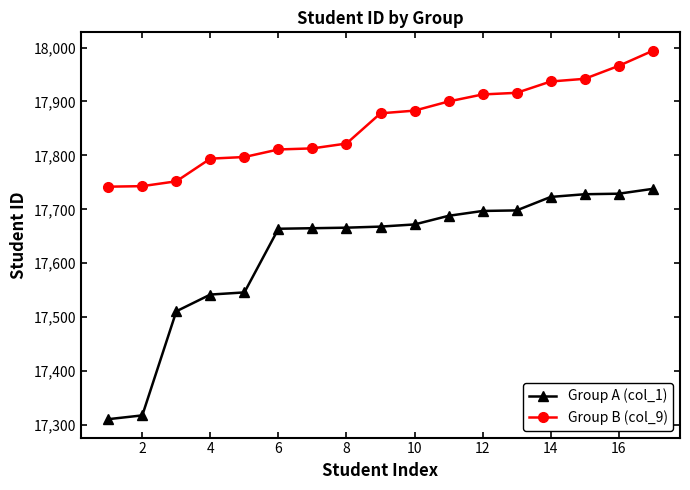

Rank the series by their average value, from lowest to highest.

Group A (col_1), Group B (col_9)